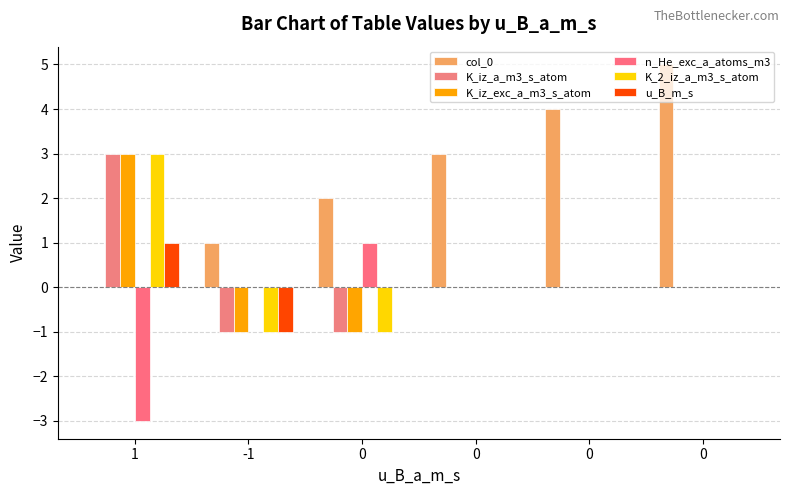

Which series changed the most between 0 and 0?

col_0